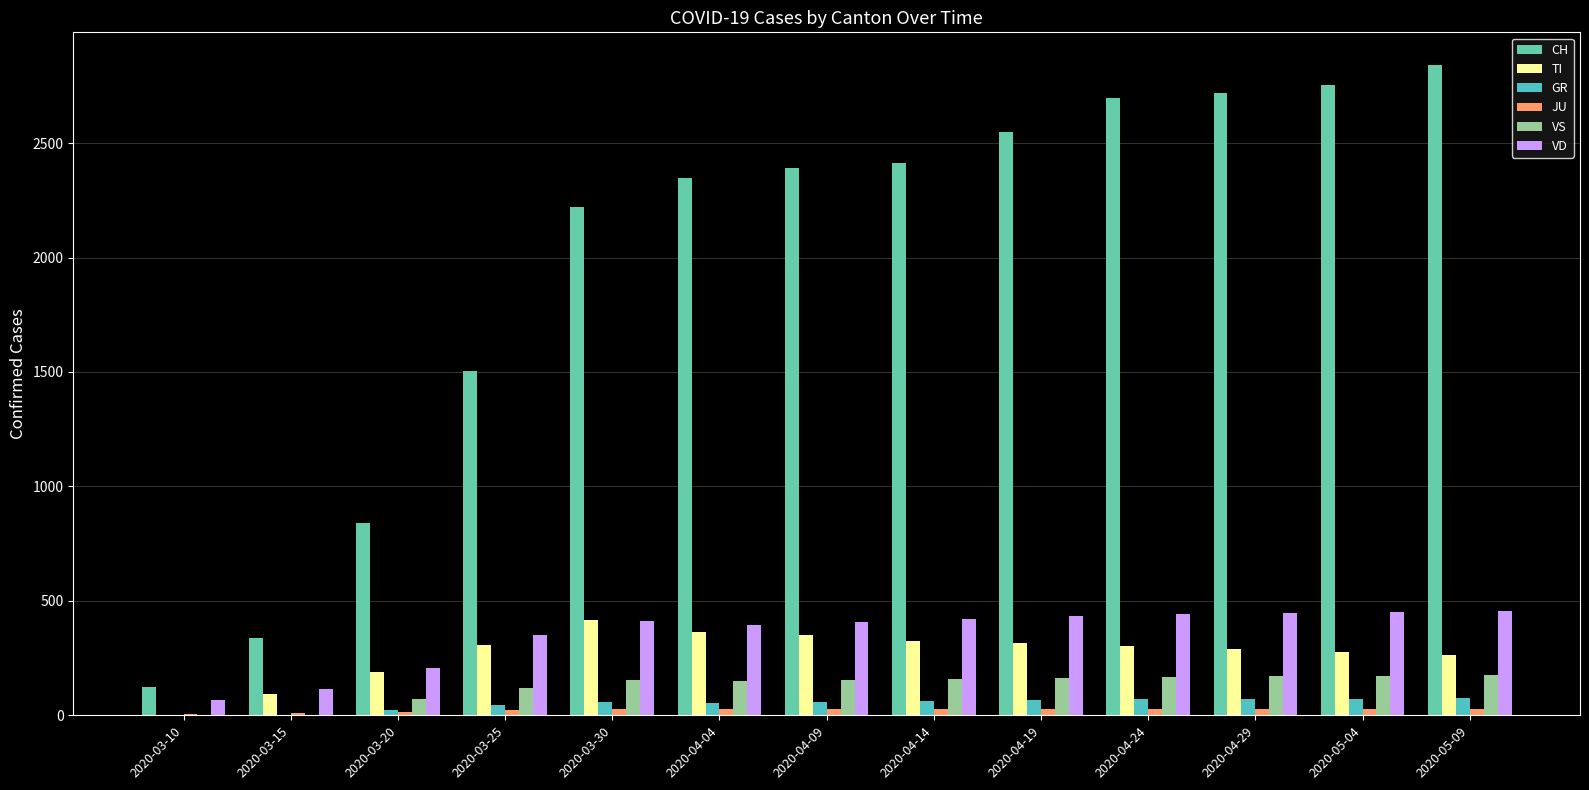

Which label corresponds to the largest value in the chart?

2020-05-09